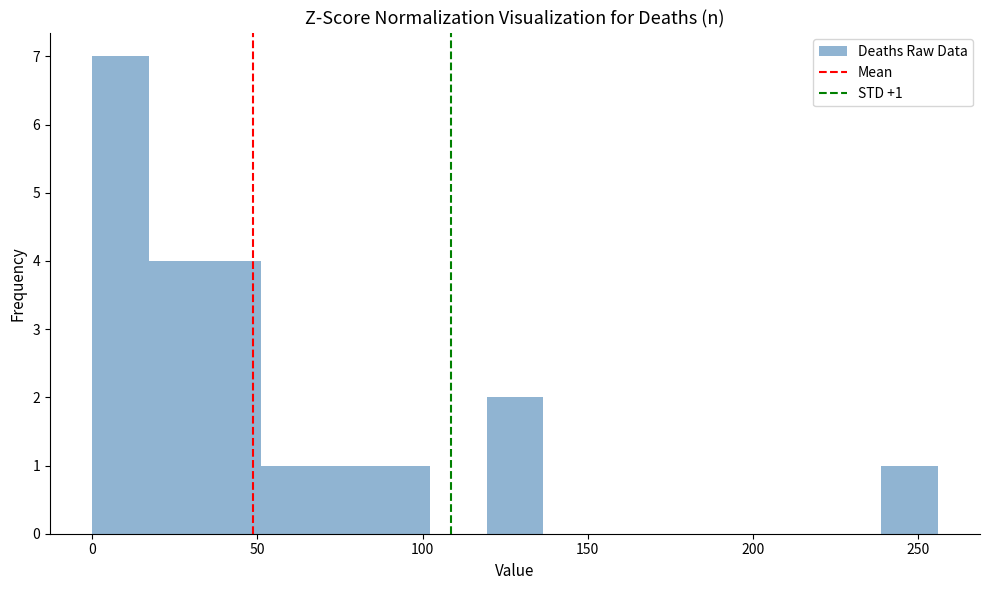

Around what value on the x-axis is the tallest bar? Give the approximate position of its centre, as read against the axis.

10